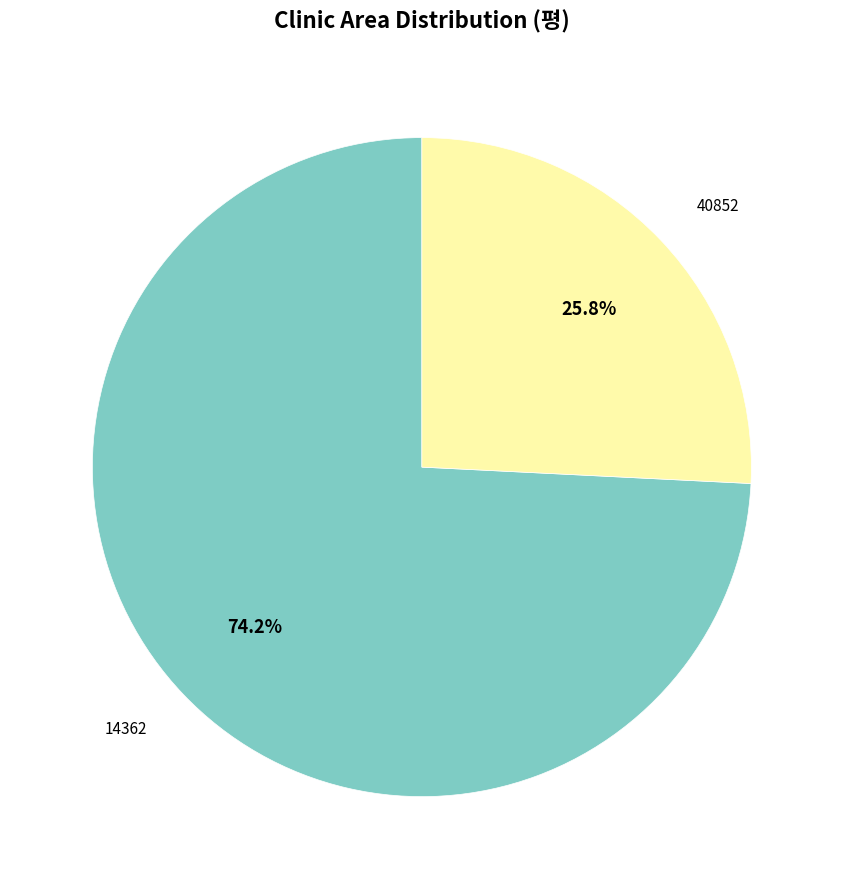

Approximately how many times larger is the value at 40852 compared to 14362?

0.3